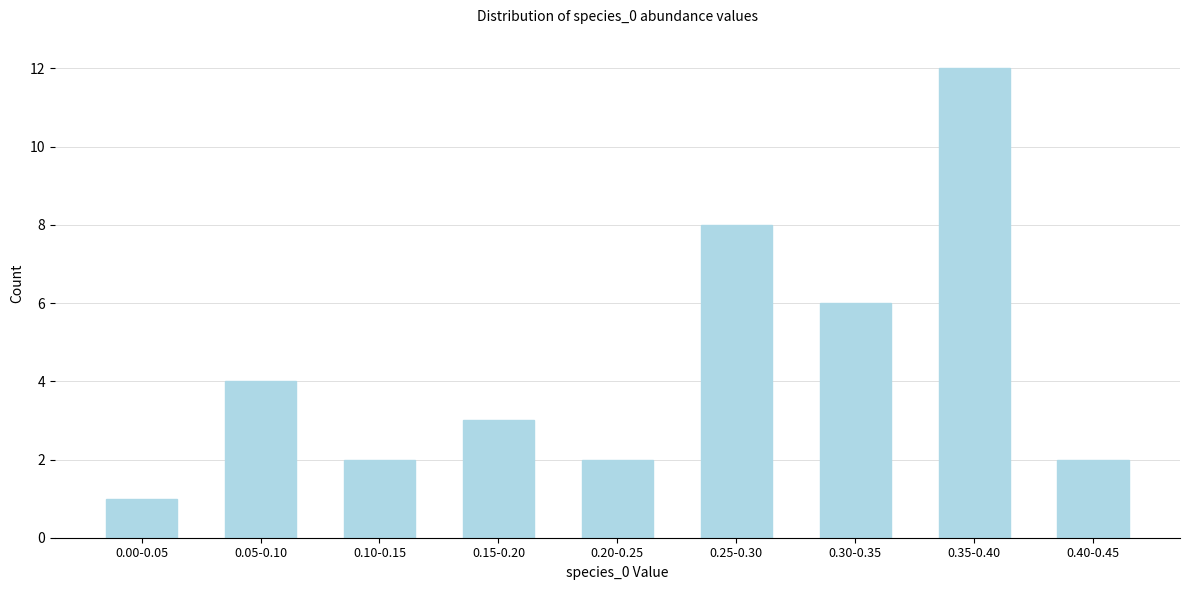

Reading right to left, extract all data points from this chart.

0.40-0.45=2	0.35-0.40=12	0.30-0.35=6	0.25-0.30=8	0.20-0.25=2	0.15-0.20=3	0.10-0.15=2	0.05-0.10=4	0.00-0.05=1